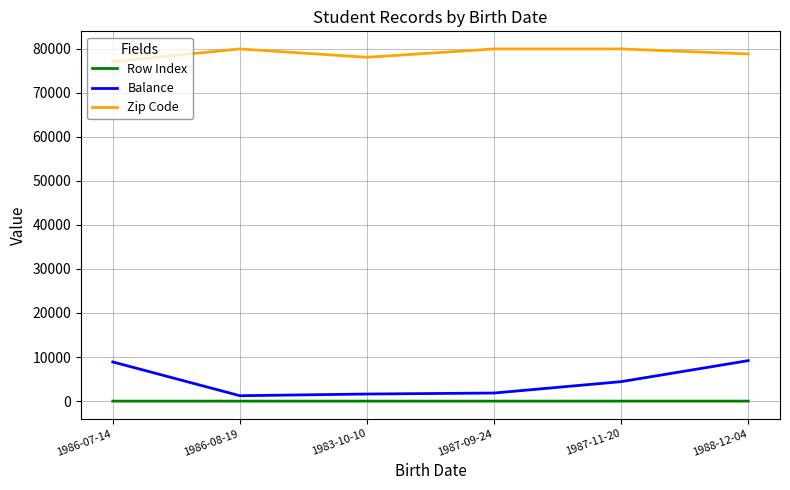

Where is the first local minimum for Zip Code?

1983-10-10